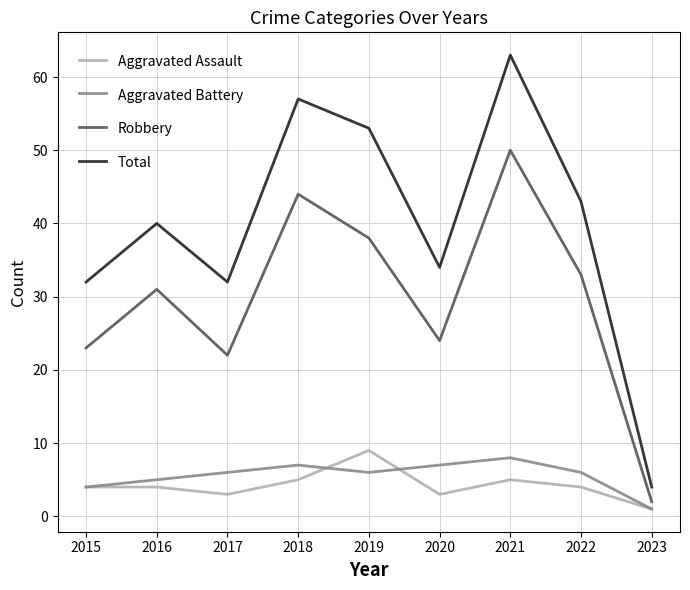

At which category is the sum across all series the highest?

2021